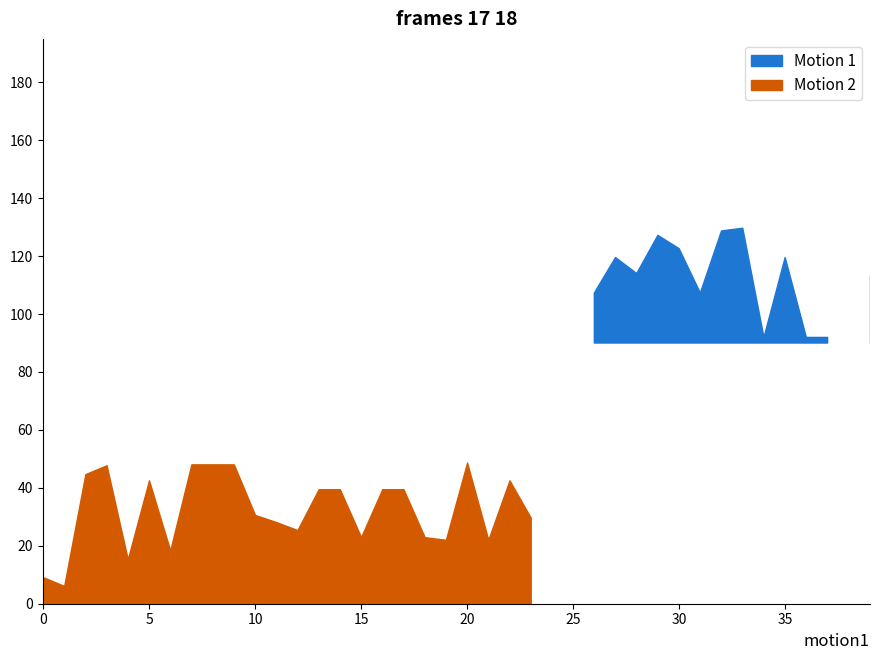

How many series are shown in this chart?

2